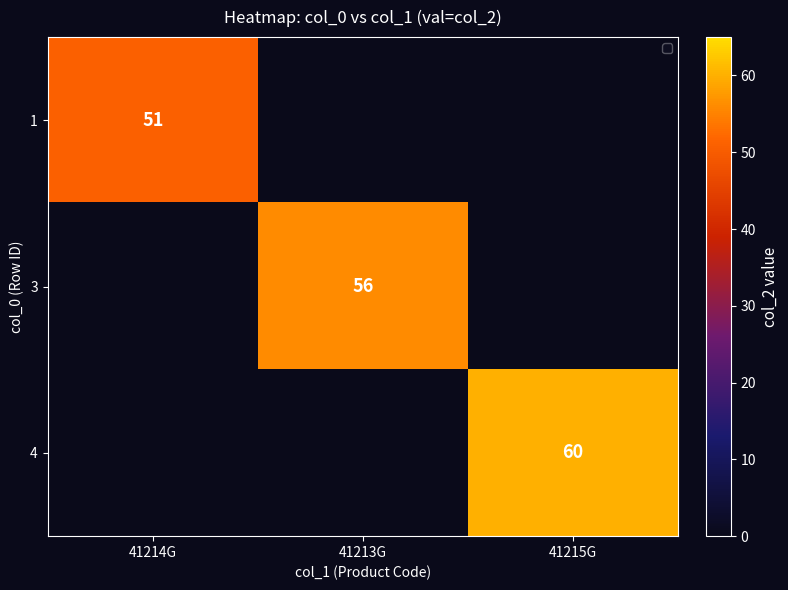

List the series in order of their overall mean, highest first.

1, 3, 4